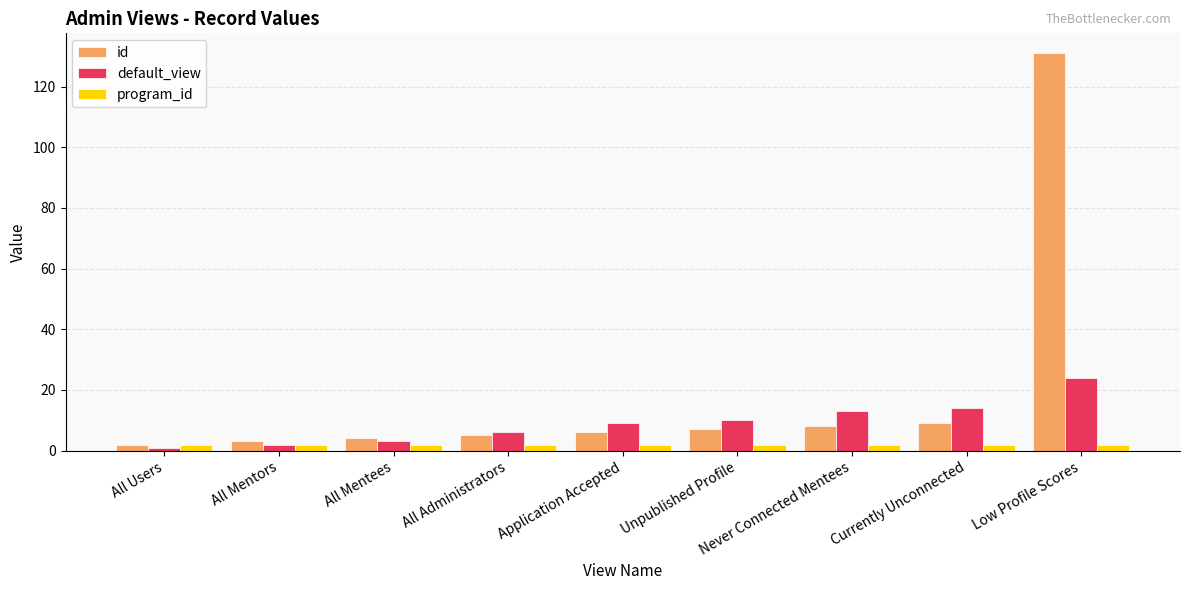

What is the maximum value for default_view?

24